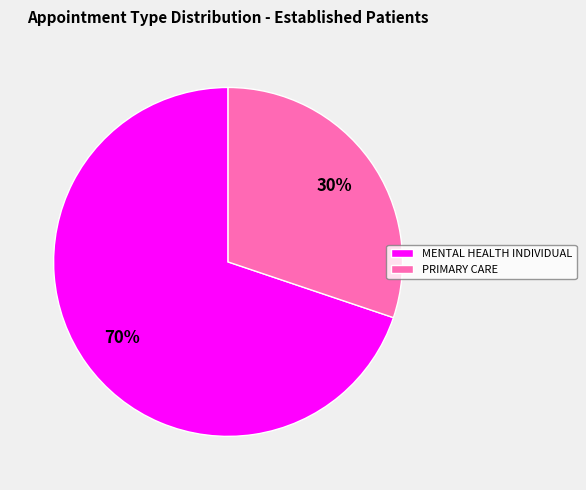

Which has a higher value, MENTAL HEALTH INDIVIDUAL or PRIMARY CARE?

MENTAL HEALTH INDIVIDUAL